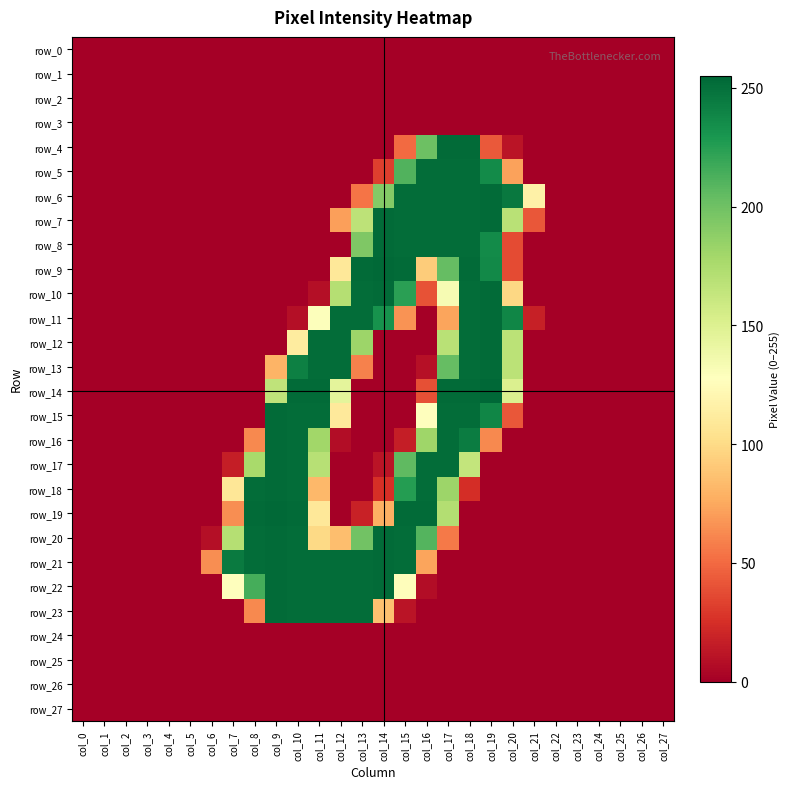

At col_13, list the series in order from largest to smallest.

row_9, row_10, row_11, row_21, row_22, row_23, row_20, row_8, row_12, row_7, row_13, row_6, row_19, row_0, row_1, row_2, row_3, row_4, row_5, row_14, row_15, row_16, row_17, row_18, row_24, row_25, row_26, row_27